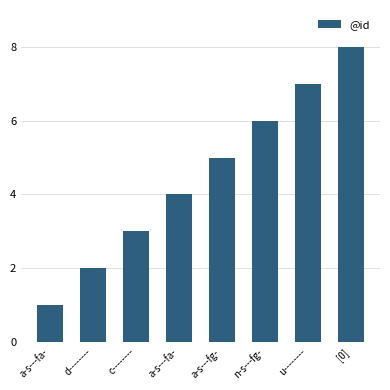

What is the maximum value shown in the chart?

8